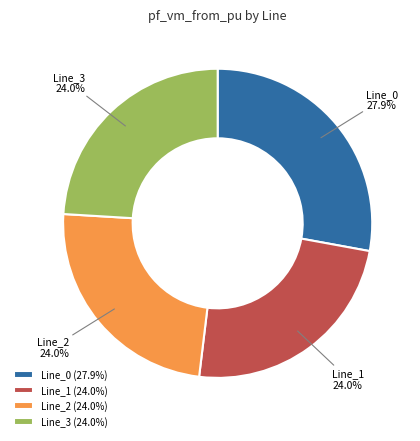

Approximately how many times larger is the value at Line_1 compared to Line_2?

1.0